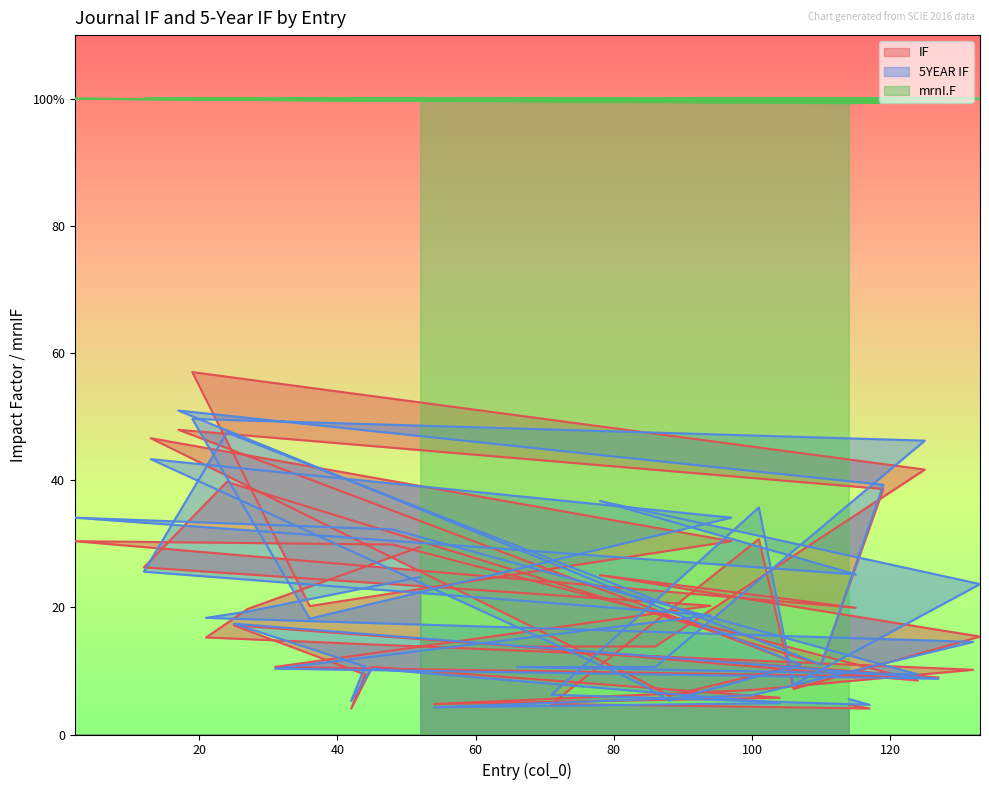

The IF series shows 15.8 at 127. True or false?

False